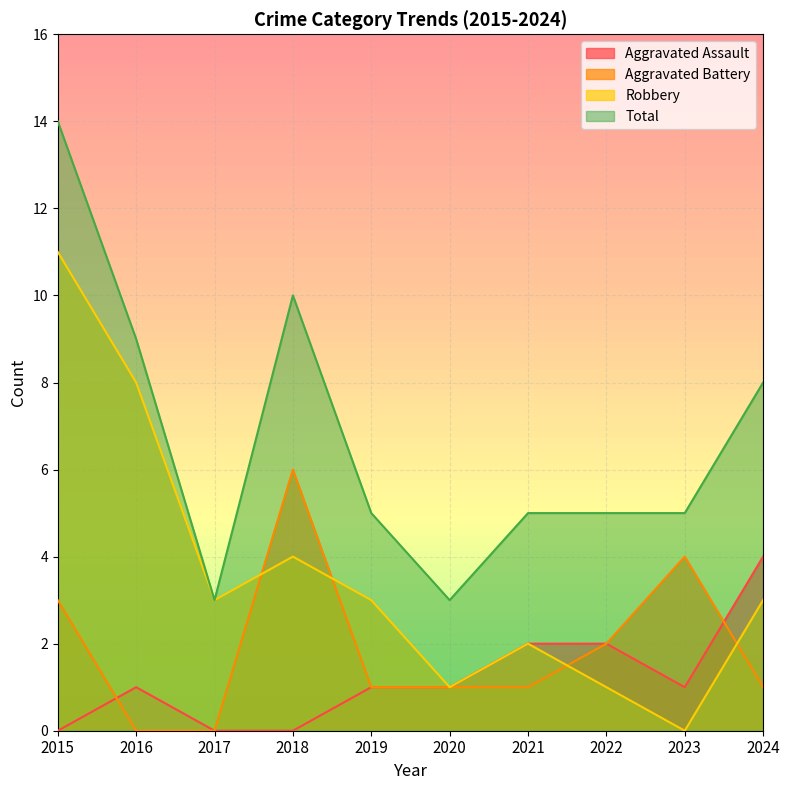

True or false: Aggravated Assault and Total intersect in this chart.

False